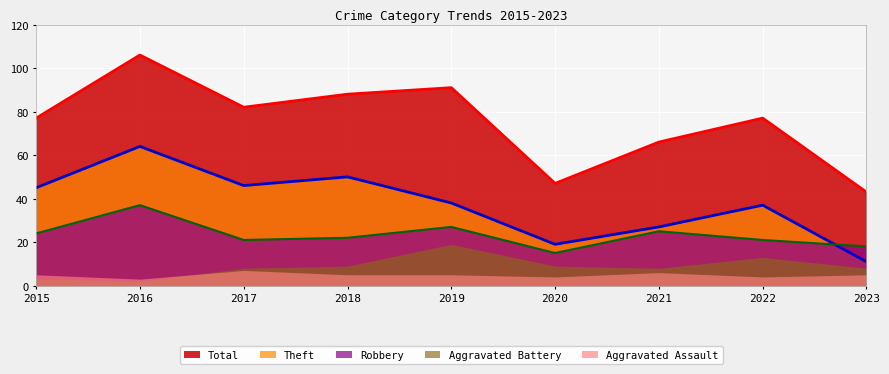

At which category is the sum across all series the highest?

2016